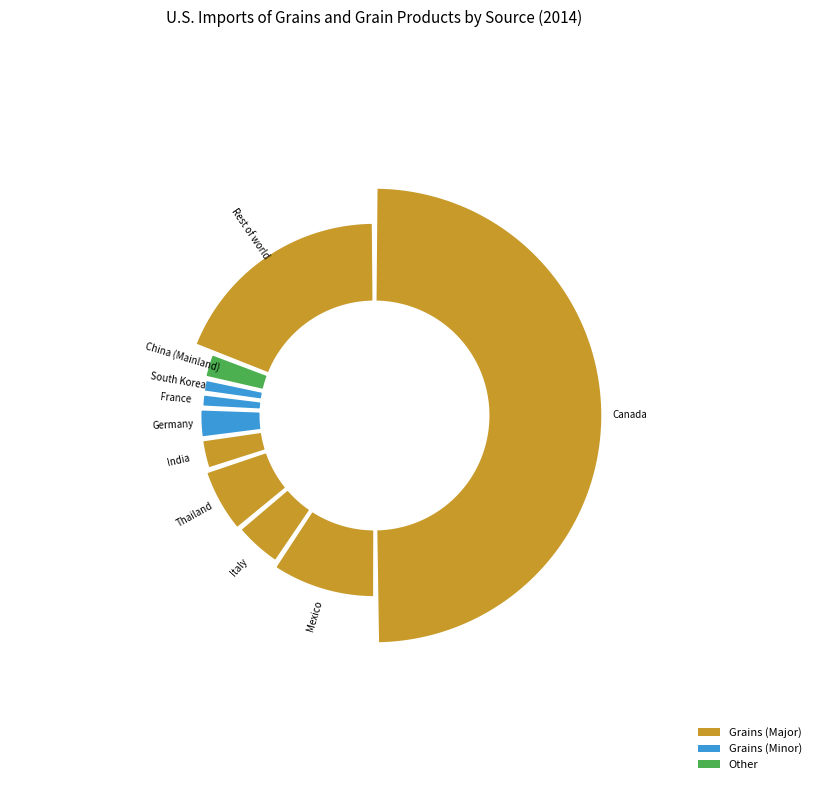

Combined, do Canada and India account for over 50%?

Yes